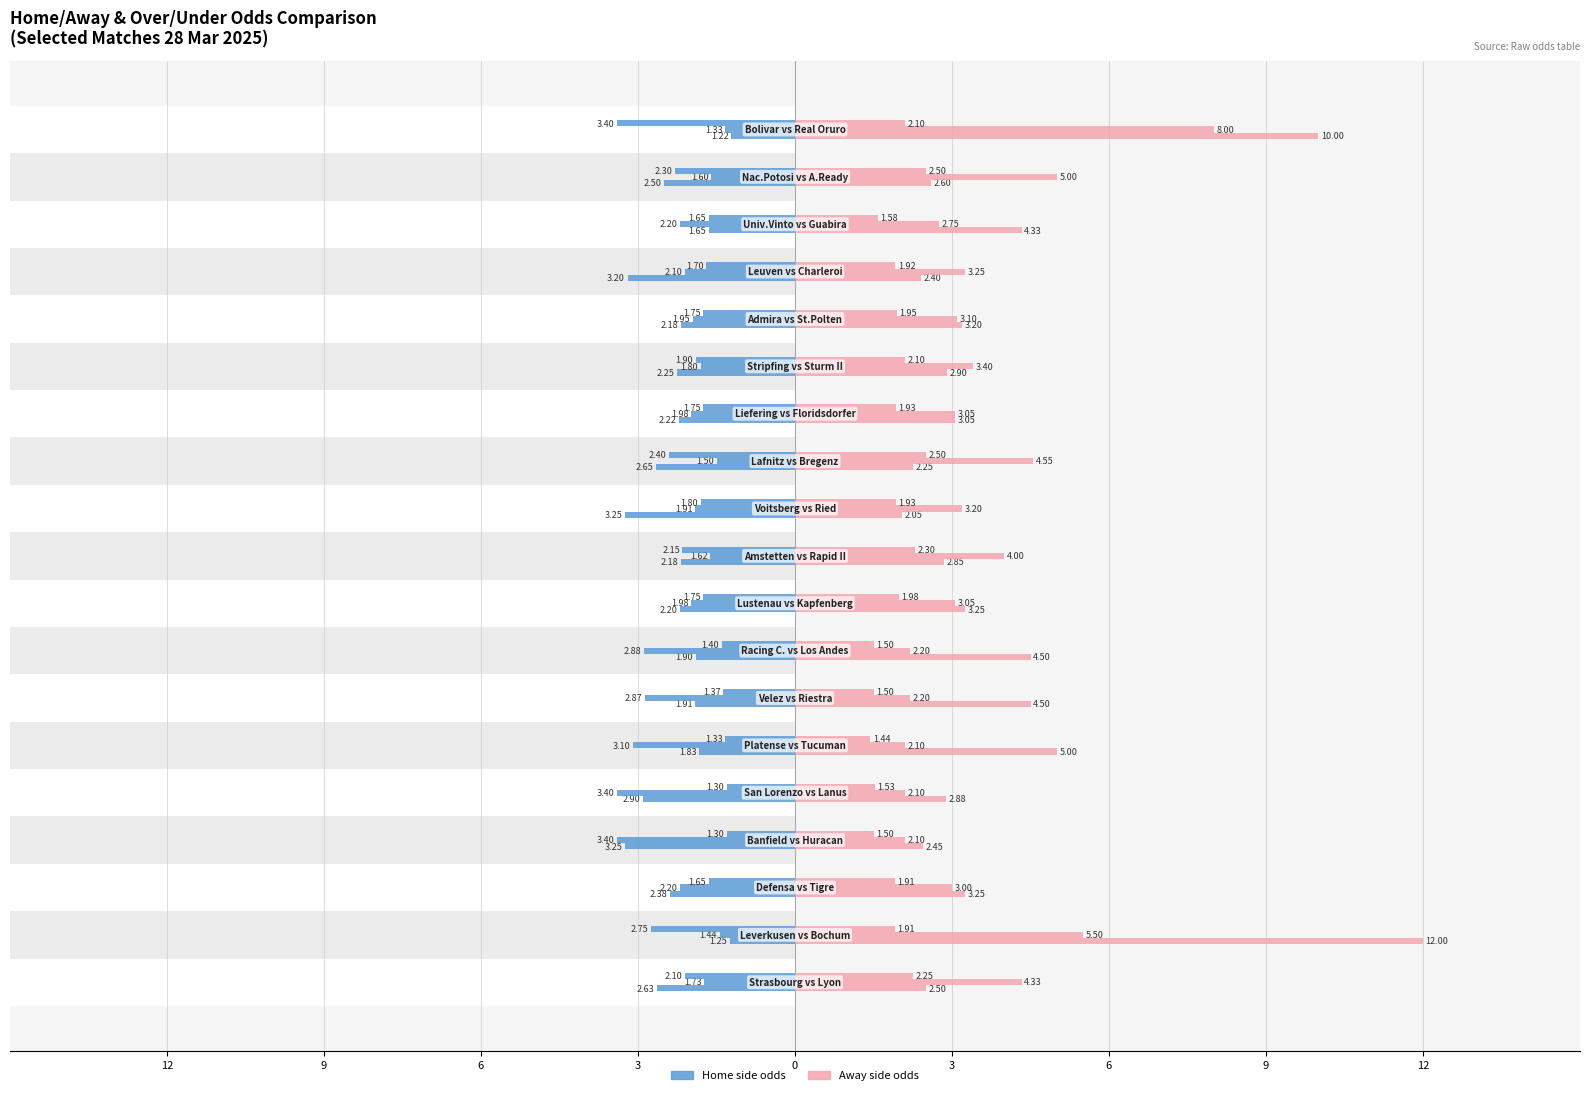

Are the bars grouped side by side (vs. stacked)?

Yes